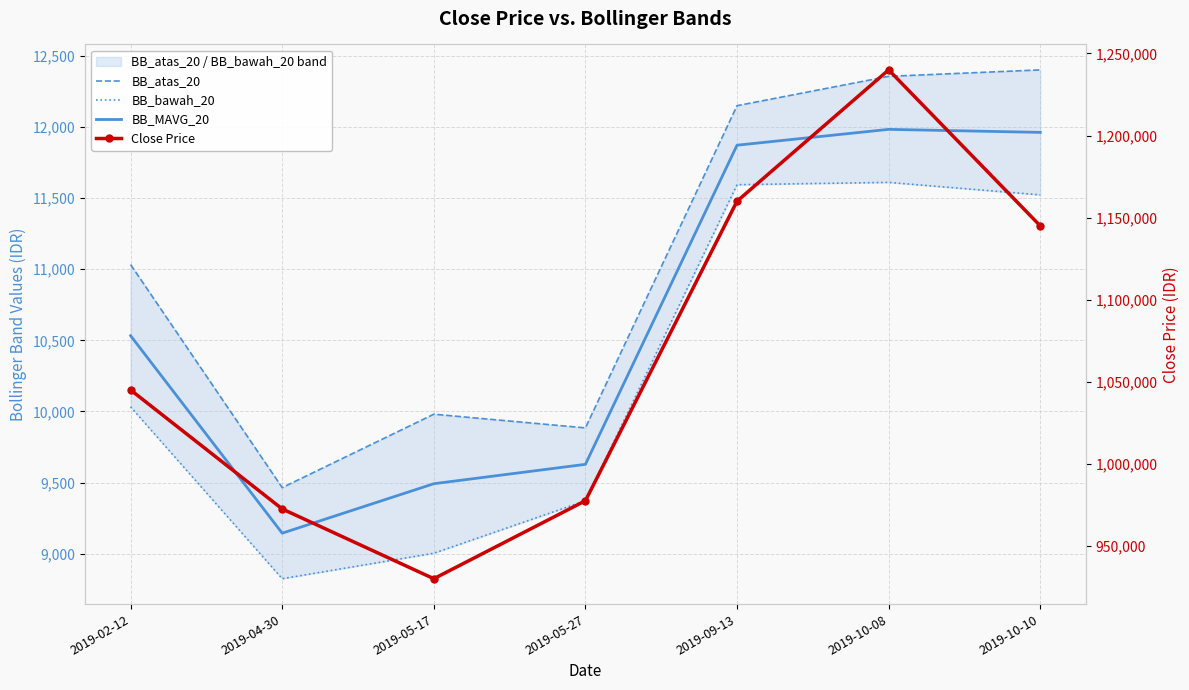

What is the difference between the second highest and minimum values in the BB_atas_20 series?

2890.0